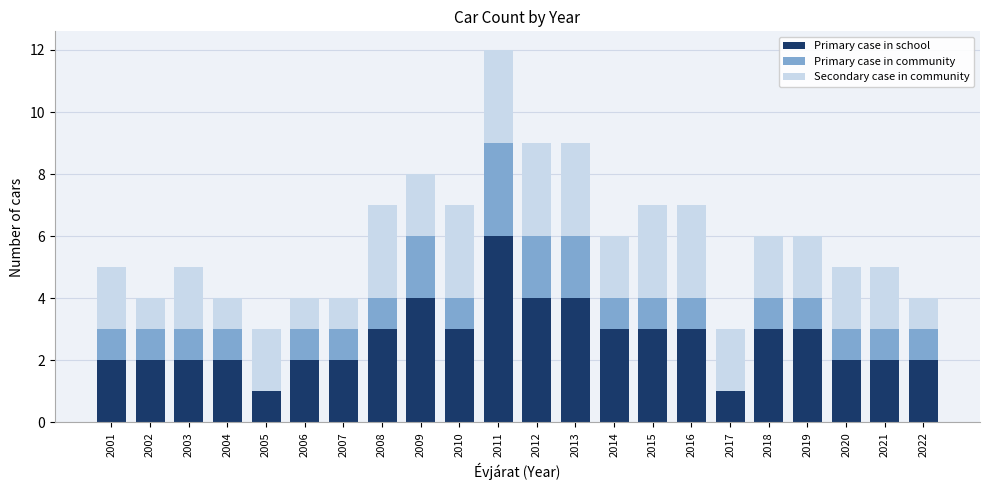

True or false: Primary case in school has a value of 3 at 2007.

False